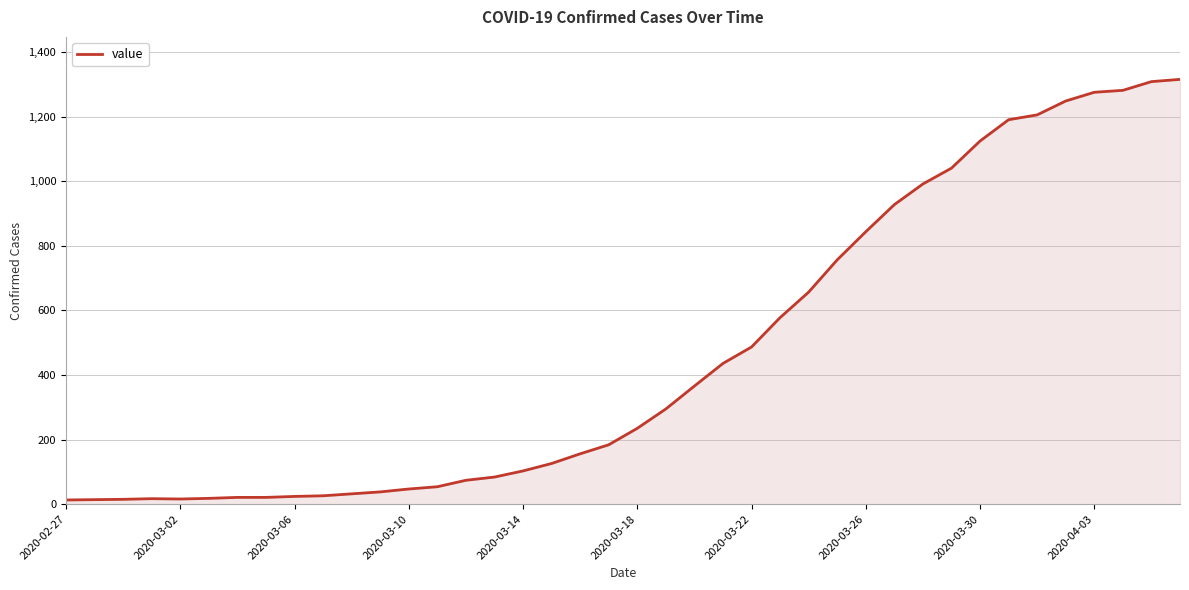

What is the greatest value displayed?

1316